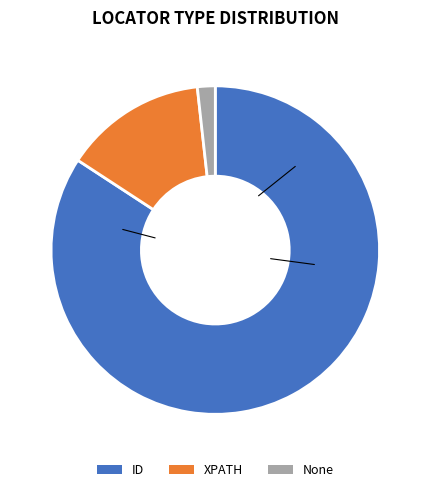

Which slice represents more than half of the pie?

ID